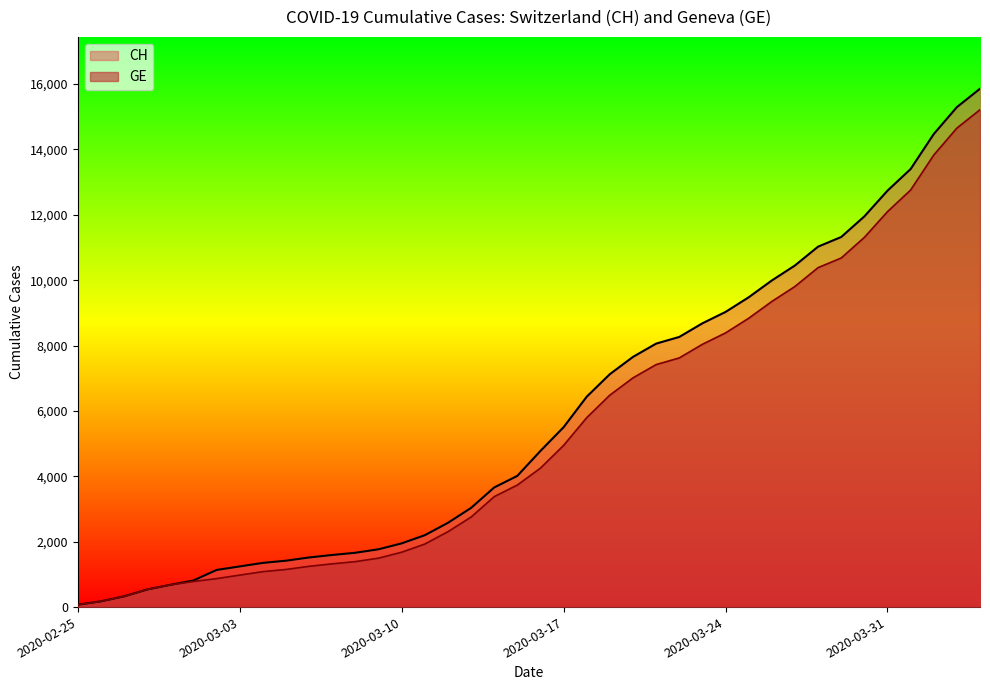

Reading right to left, list all the values displayed in this chart.

CH: 15857	15294	14470	13400	12738	11951	11321	11026	10450	9991	9477	9029	8681	8264	8060	7654	7126	6437	5503	4778	4014	3659	3034	2577	2199	1949	1768	1662	1594	1518	1419	1352	1244	1136	813	681	539	328	177	72
GE: 15215	14652	13828	12758	12096	11309	10679	10384	9808	9349	8835	8387	8039	7622	7418	7012	6484	5795	4946	4251	3733	3378	2753	2306	1928	1678	1497	1391	1323	1247	1151	1084	978	871	783	681	539	328	177	72